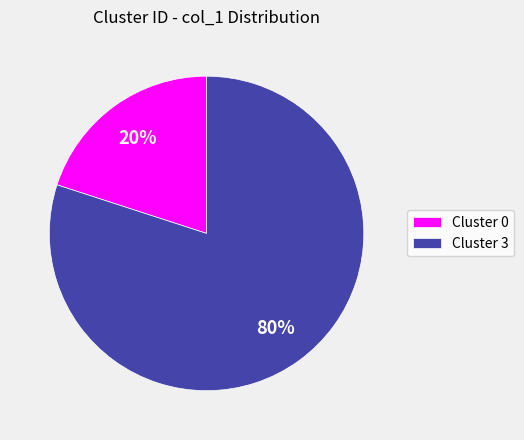

Is there any slice that represents more than half of the pie?

Yes